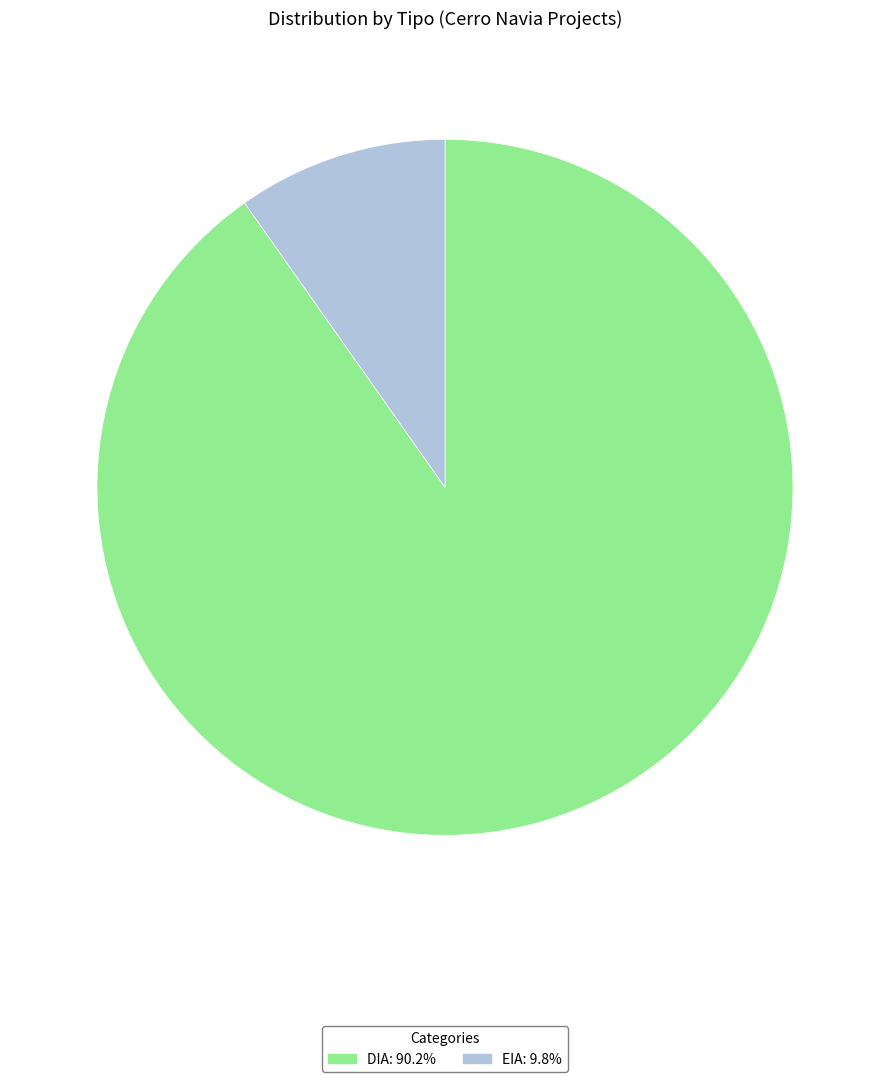

The EIA slice represents 10% of the pie. True or false?

True